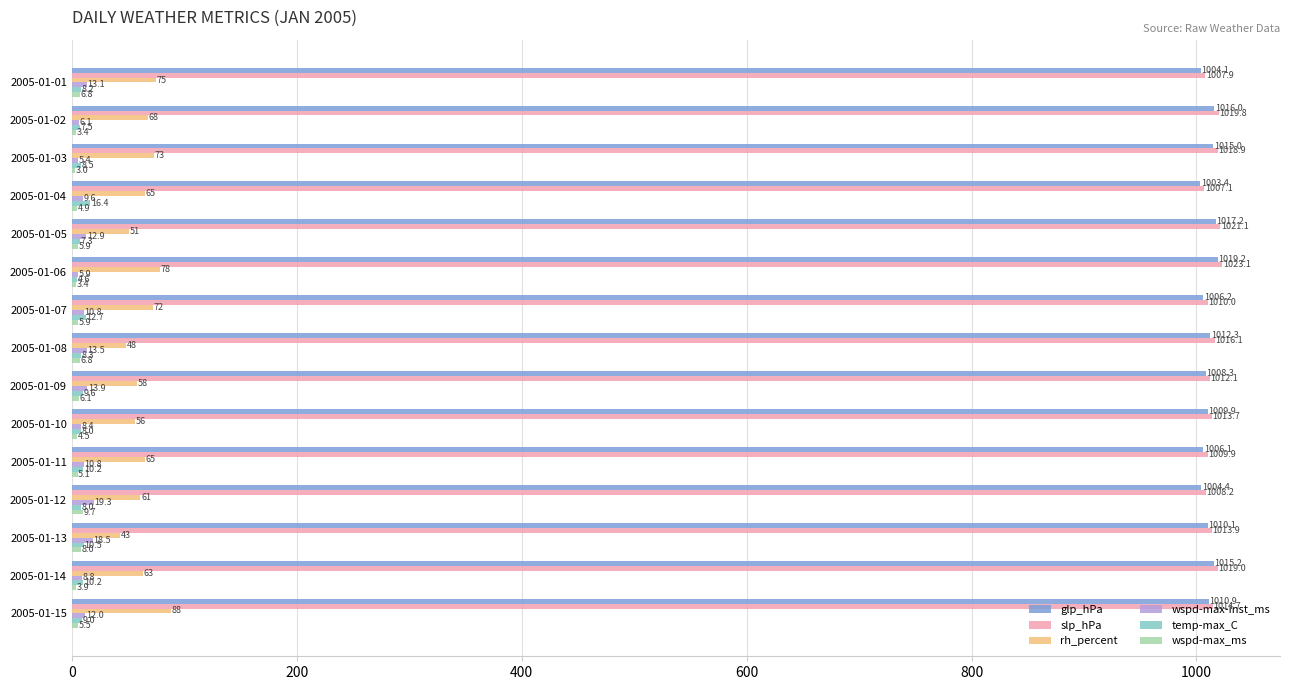

Which category has the highest value in the rh_percent series?

2005-01-15